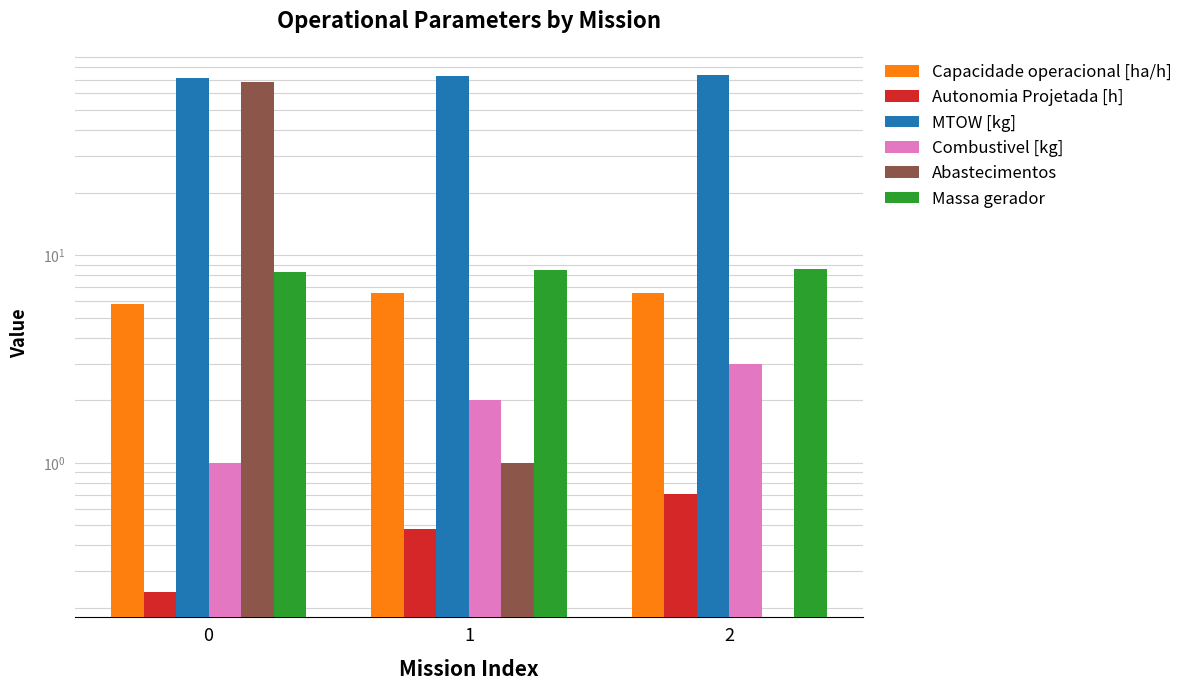

How many bars are there in total?

18